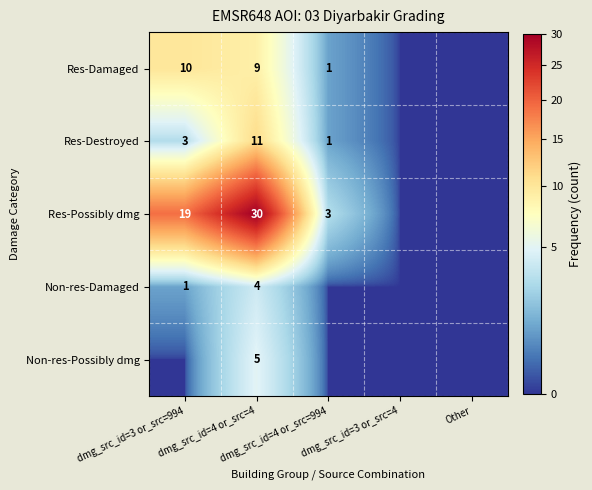

At how many categories does at least one series exceed 1?

3